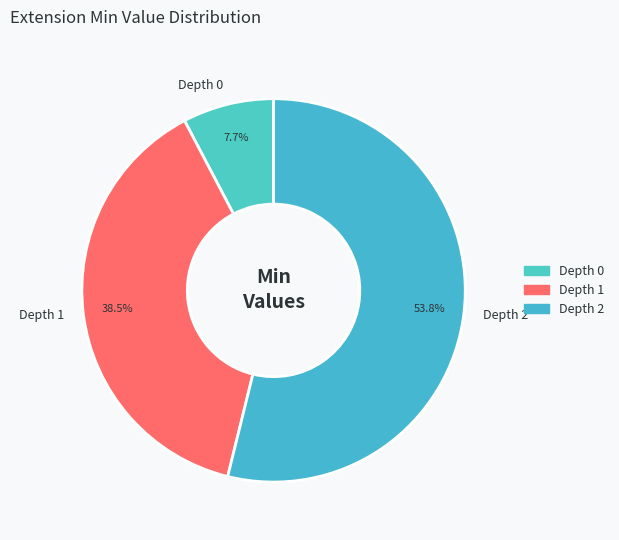

Which slice is the largest?

Depth 2